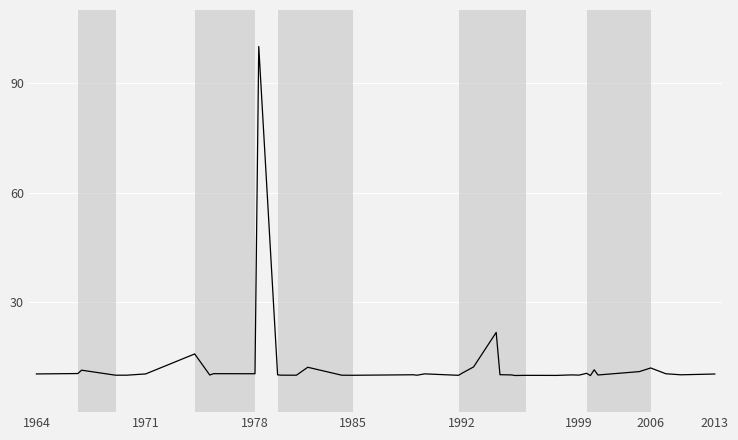

What is the difference between the maximum and minimum values?

90.0